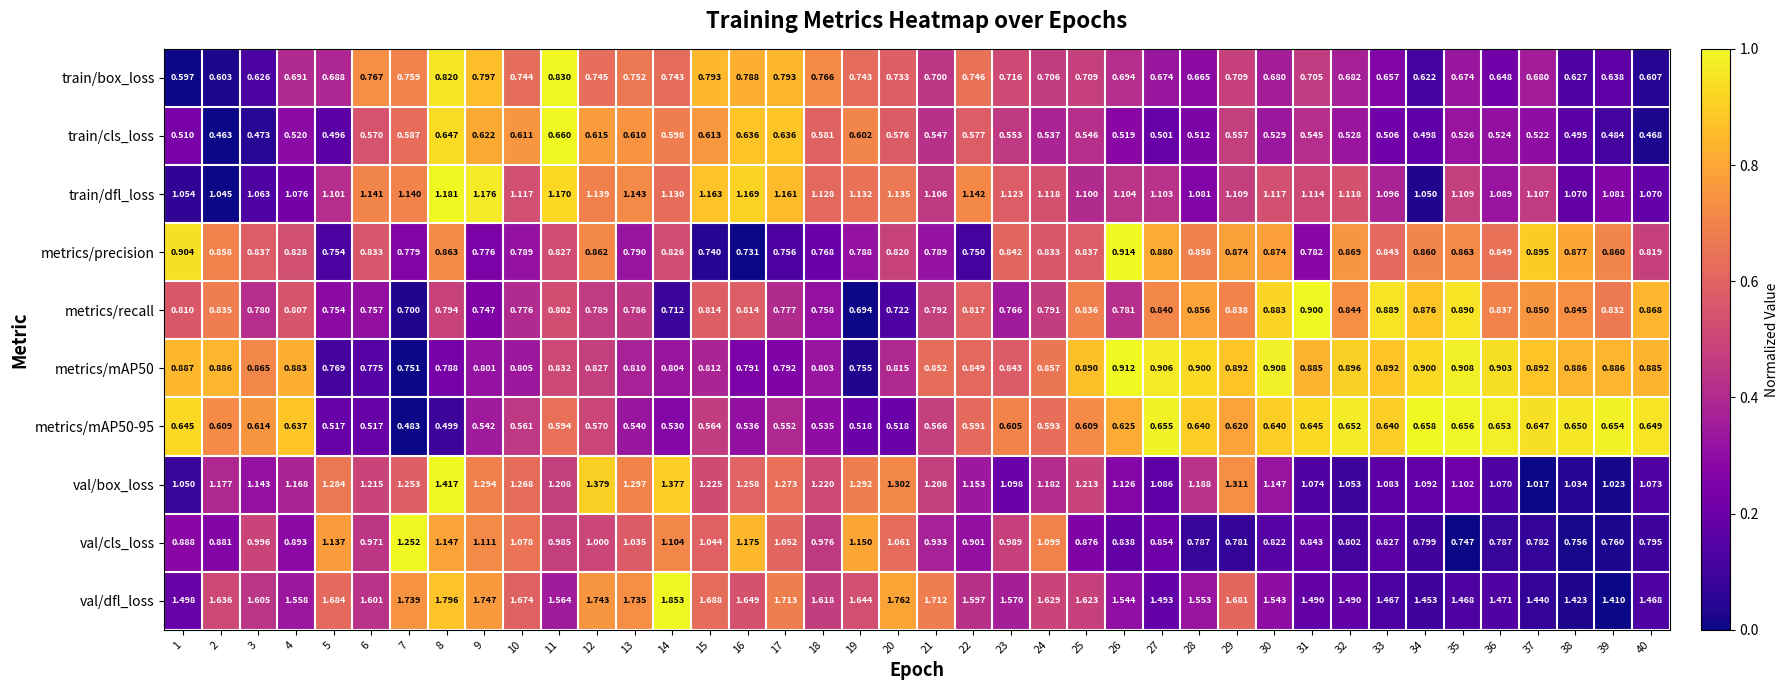

At how many categories does at least one series exceed 0?

40